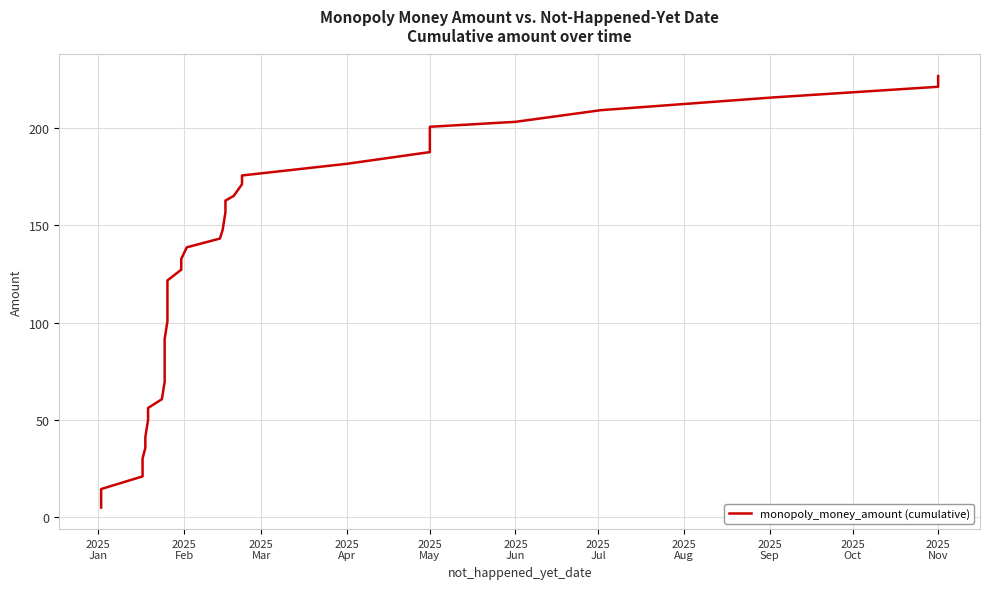

Reading left to right, transcribe all the data shown in this chart.

5.0	10.0	14.5	21.0	27.5	30.1	35.6	41.1	50.1	56.1	60.6	69.7	75.2	80.7	86.2	91.7	100.7	106.2	111.7	116.7	121.7	127.2	132.7	138.7	143.2	147.7	156.7	162.7	165.1	171.1	175.6	181.6	187.6	194.1	200.6	203.1	209.1	215.6	221.1	226.6